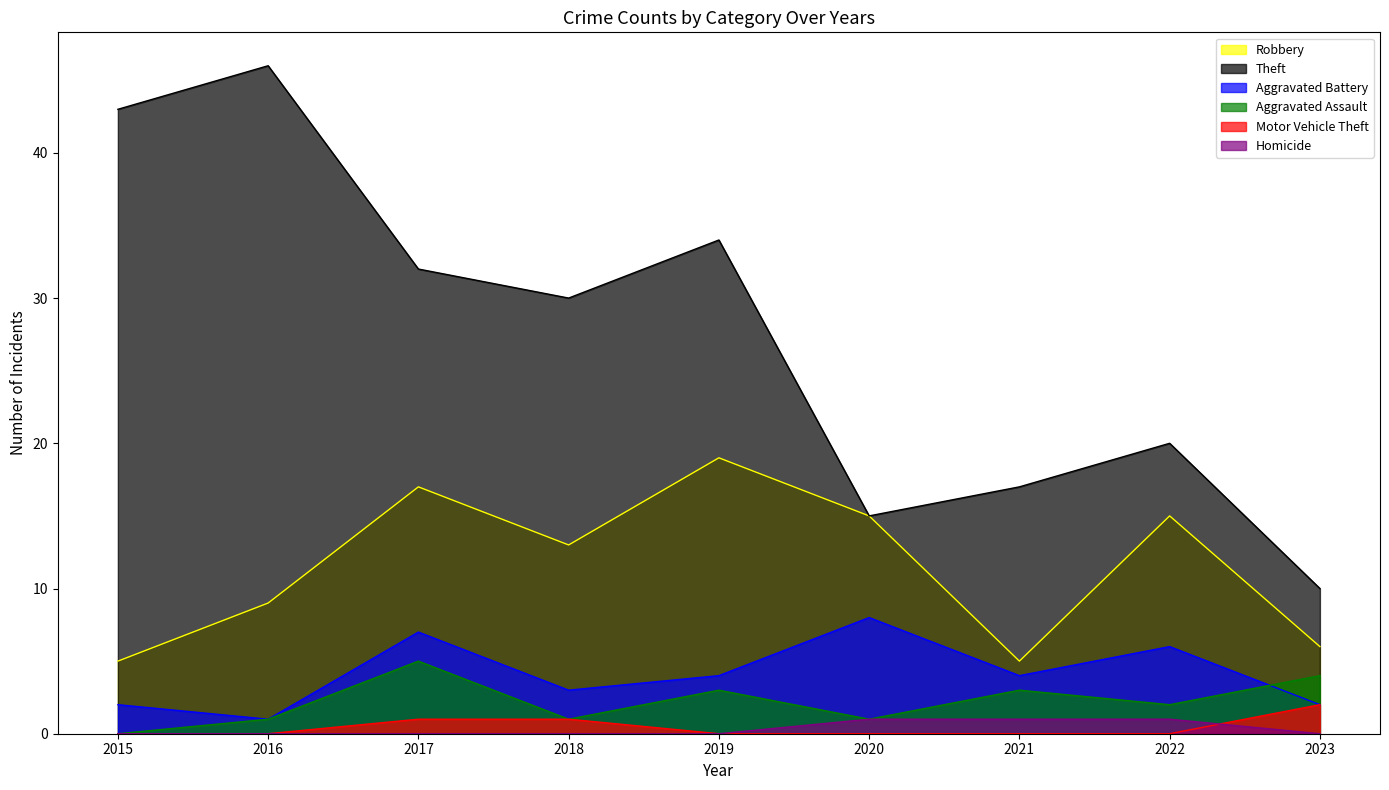

Count the Motor Vehicle Theft values in the range 0 to 1.

8